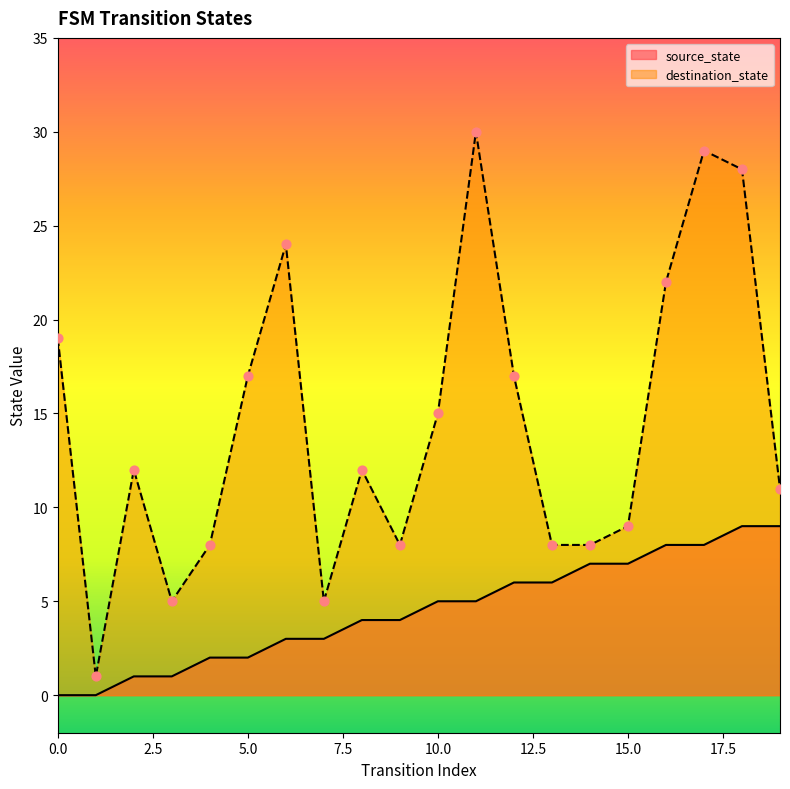

What are all the series names shown in the legend?

source_state, destination_state